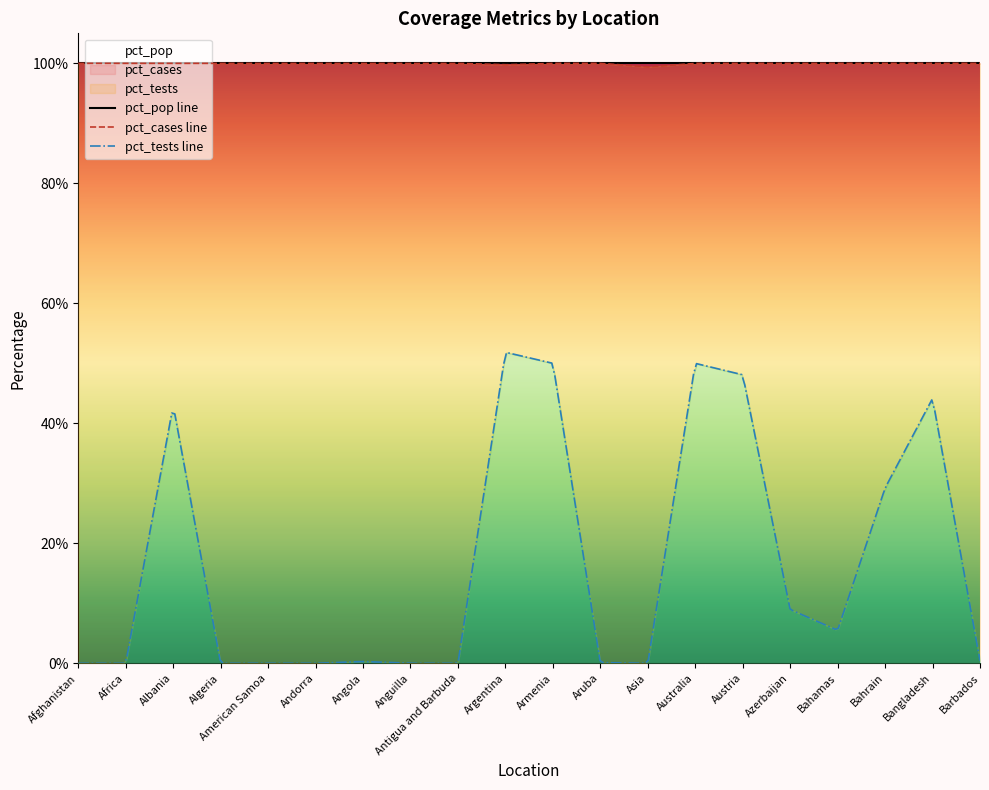

Does the chart have visible grid lines?

No